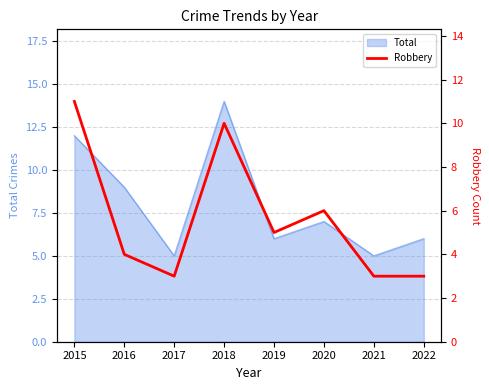

Where is the first local minimum?

2017